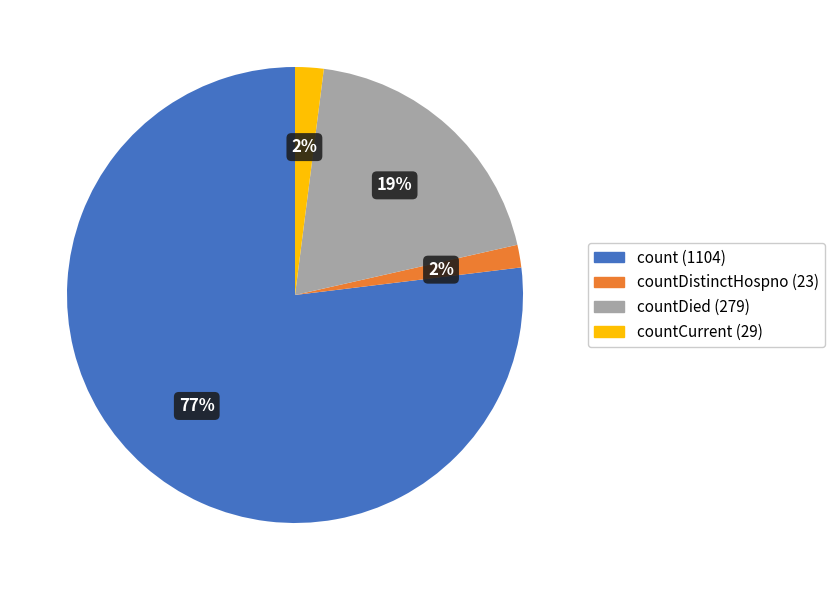

Count the number of slices in the pie.

4